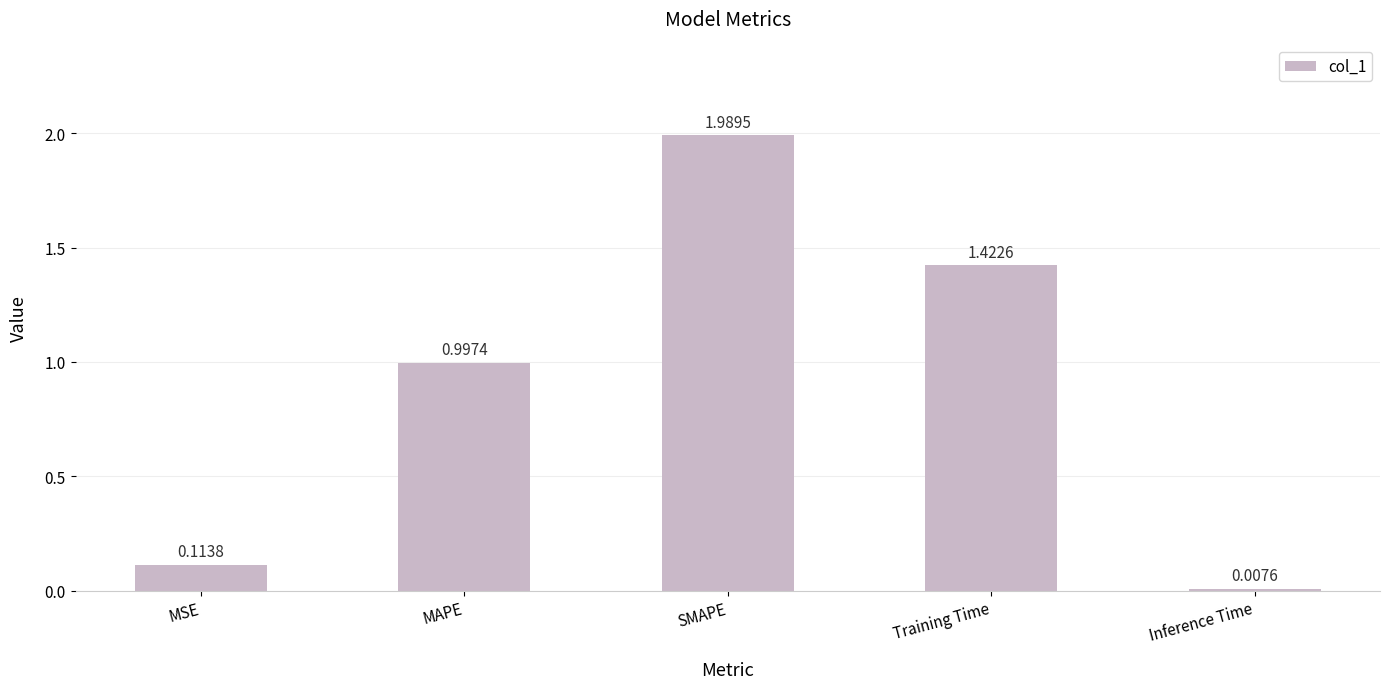

Approximately how many times larger is the value at MAPE compared to SMAPE?

0.5